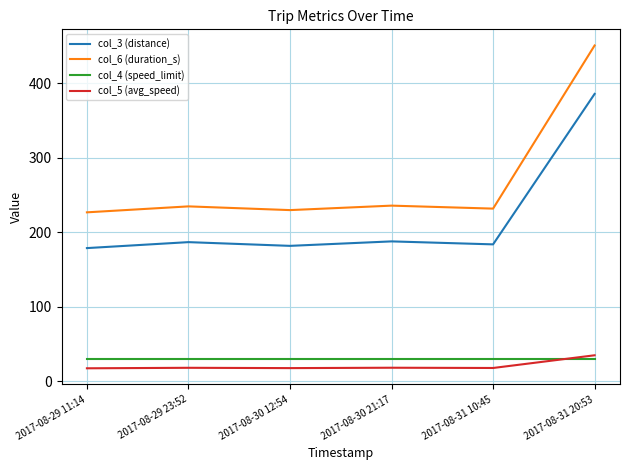

The col_6 (duration_s) series shows 232.0 at 2017-08-31 10:45. True or false?

True